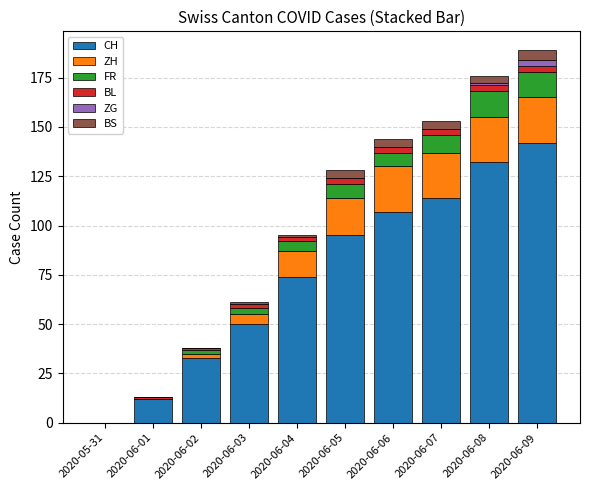

At which label does CH reach its peak?

2020-06-09